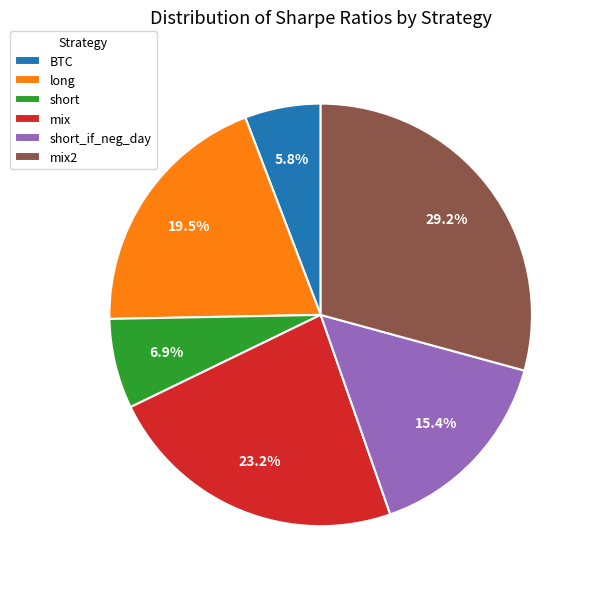

The BTC slice represents 1% of the pie. True or false?

False